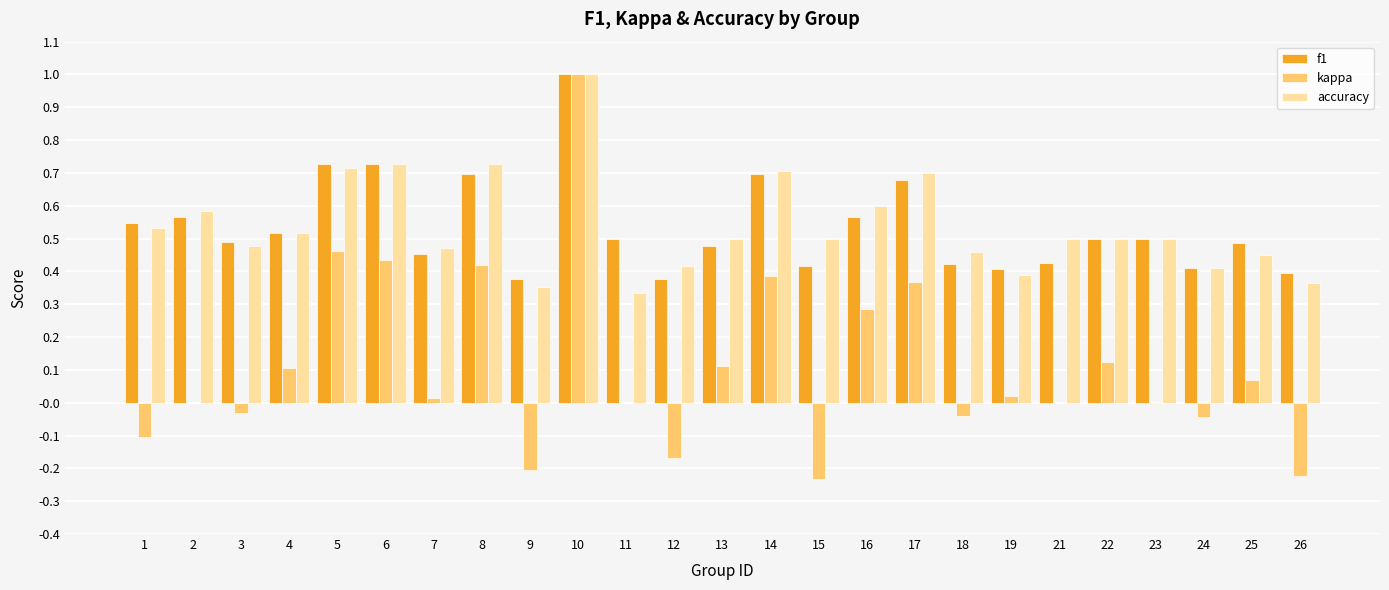

How many data points does each series have?

25